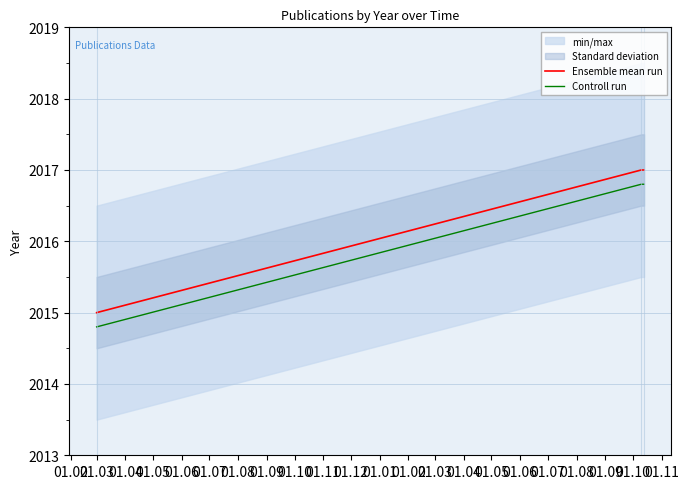

What is the highest value of the Ensemble mean run series?

2017.0